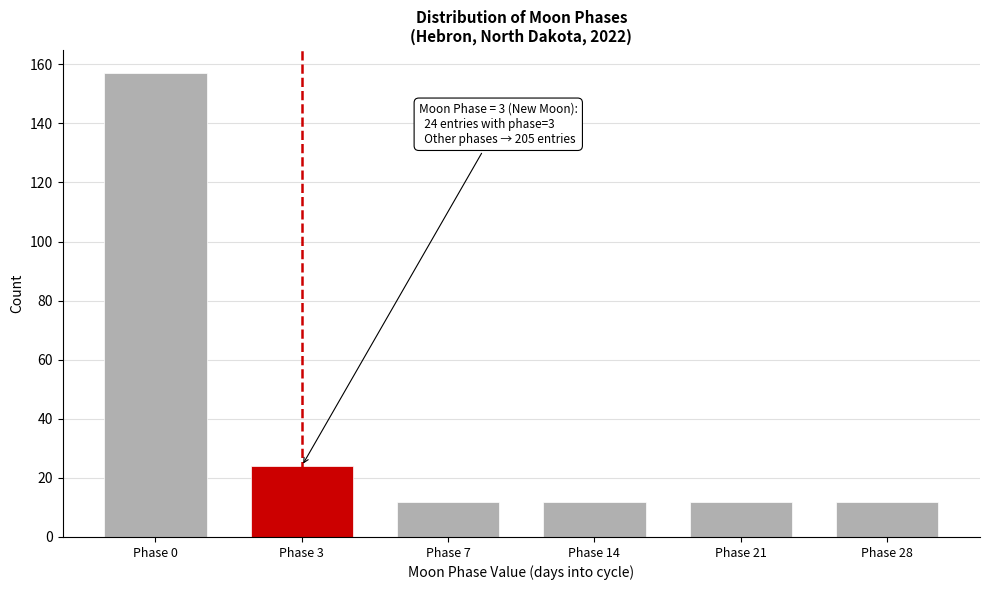

Reading left to right, extract all data points from this chart.

157	24	12	12	12	12